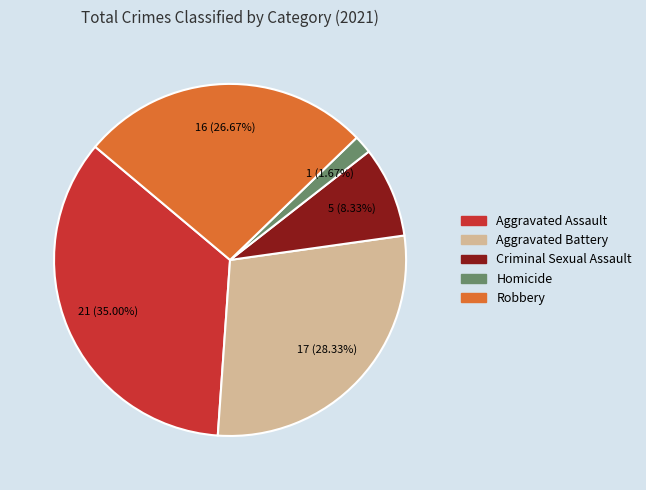

To the nearest percent, what is the difference between the Aggravated Battery and Aggravated Assault slice percentages?

7%